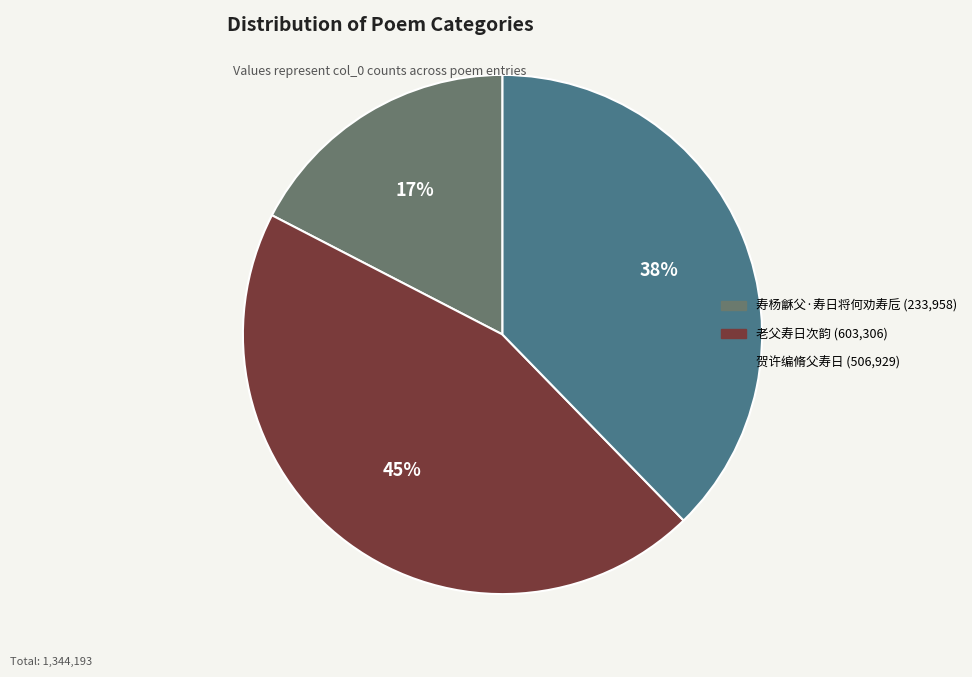

To the nearest percent, what is the combined percentage of 老父寿日次韵 and 贺许编脩父寿日?

83%